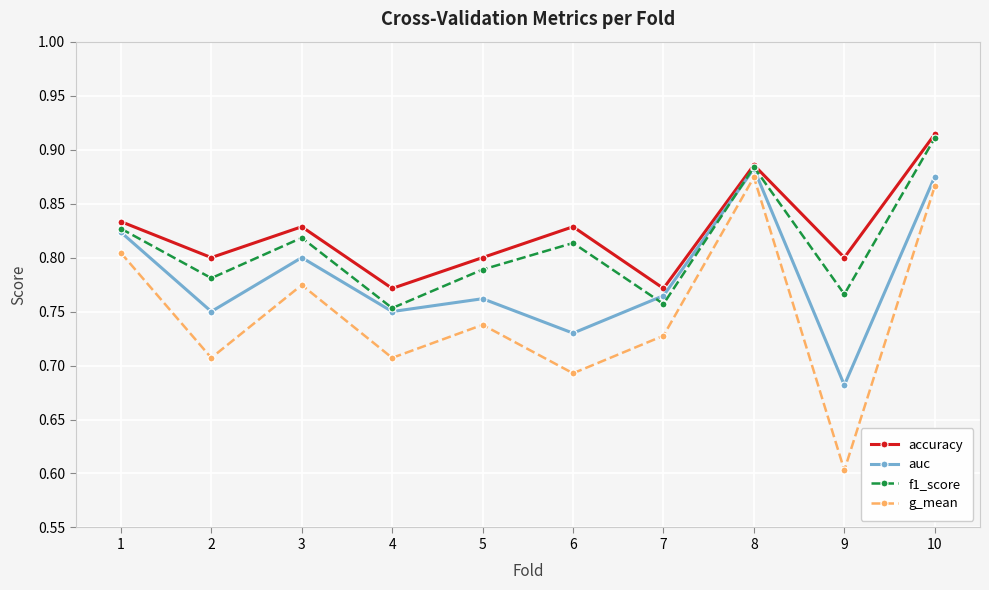

List the series in order of their overall mean, lowest first.

g_mean, auc, f1_score, accuracy